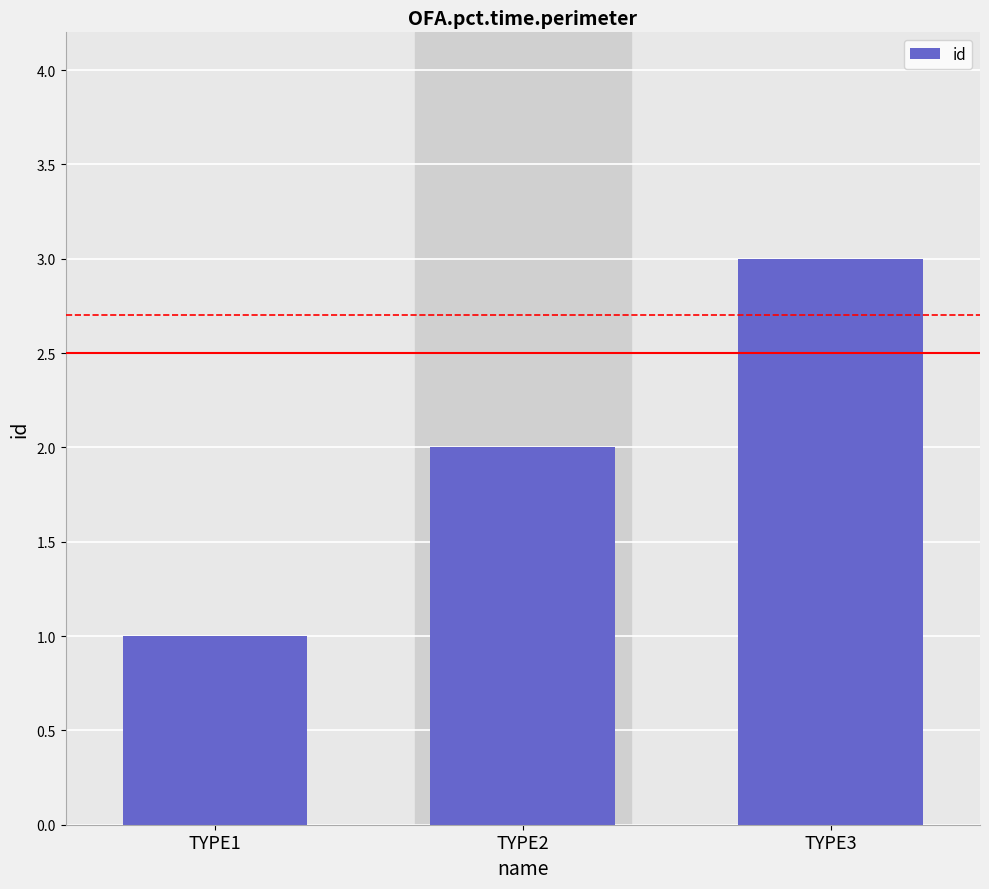

What is the approximate value at TYPE3?

3